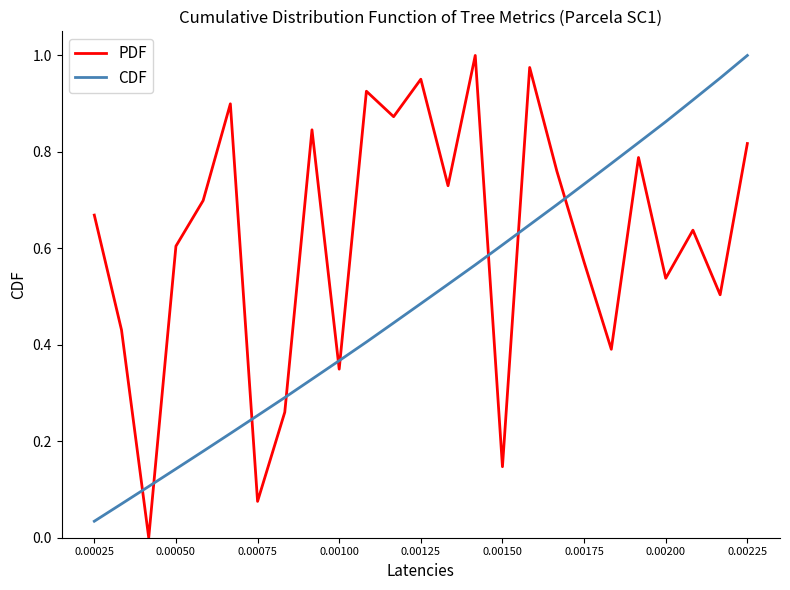

How many interior local valleys does the PDF series have?

9